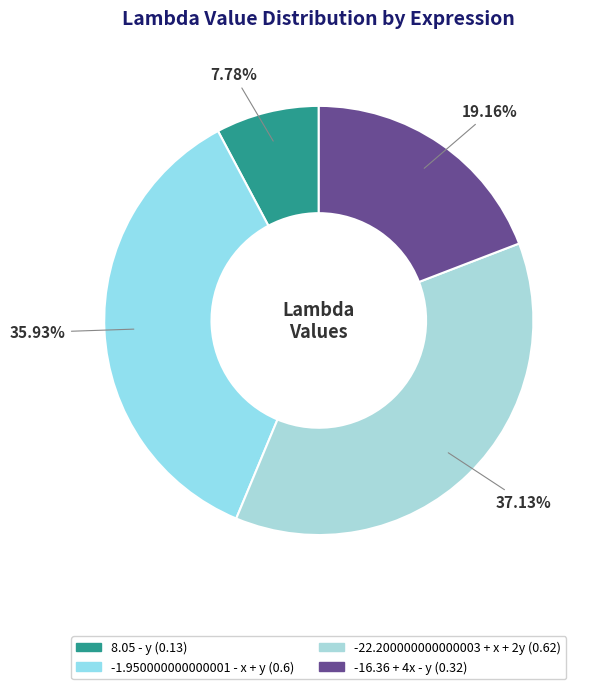

What percentage is NOT represented by -16.36 + 4x - y?

80.8%